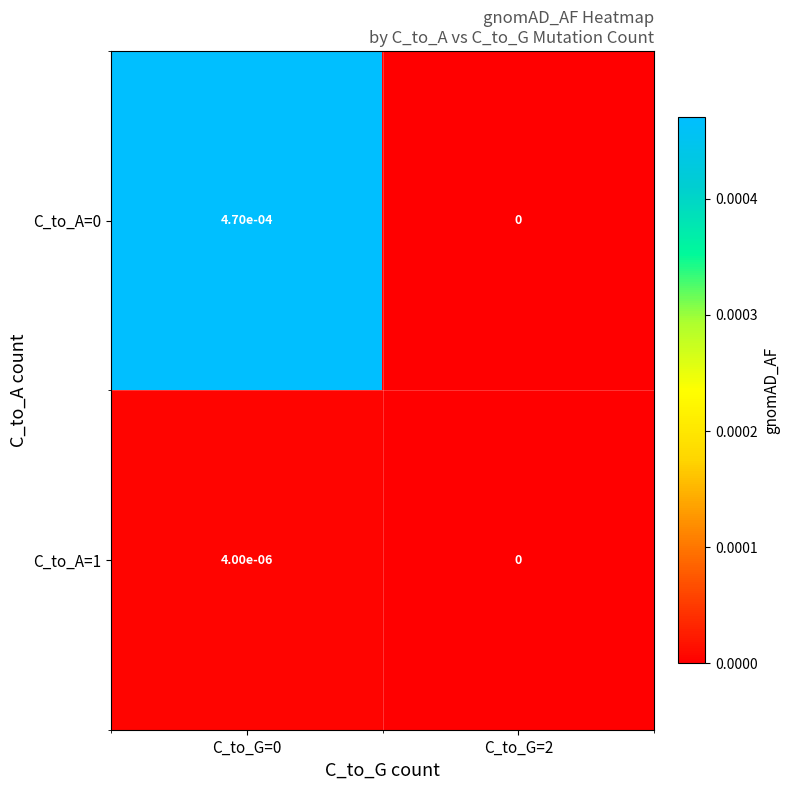

The C_to_A=0 series shows 0.0 at C_to_G=2. True or false?

True